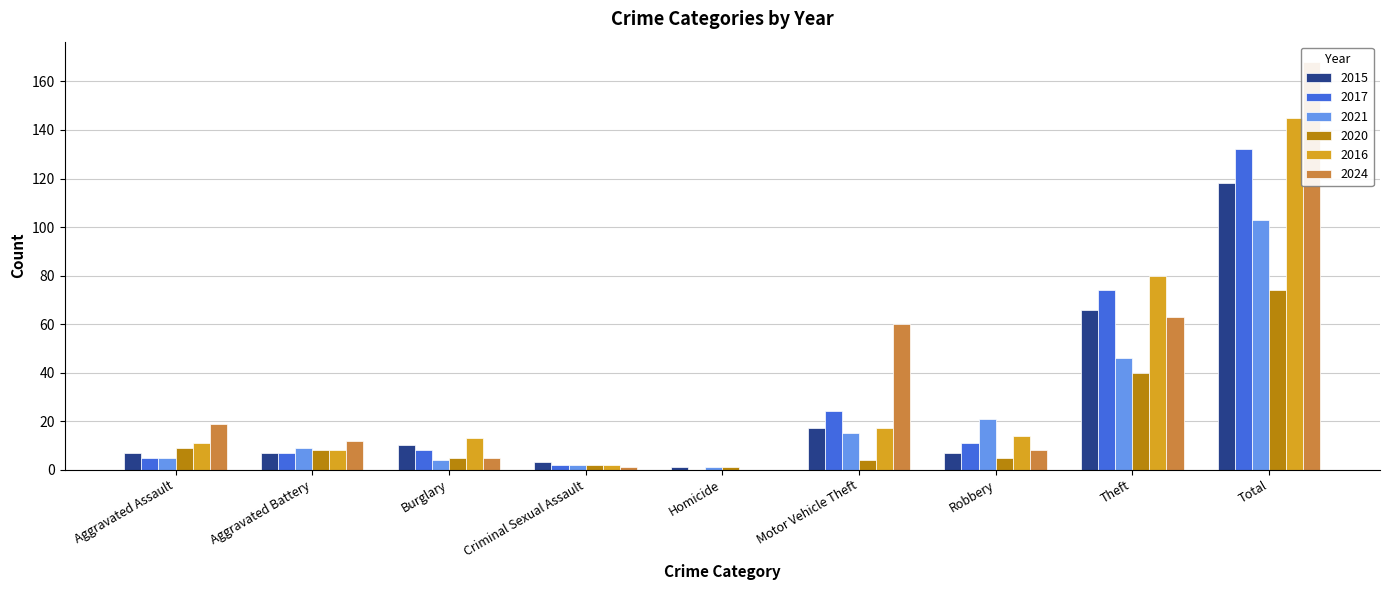

Which category has the highest value across all series?

Total